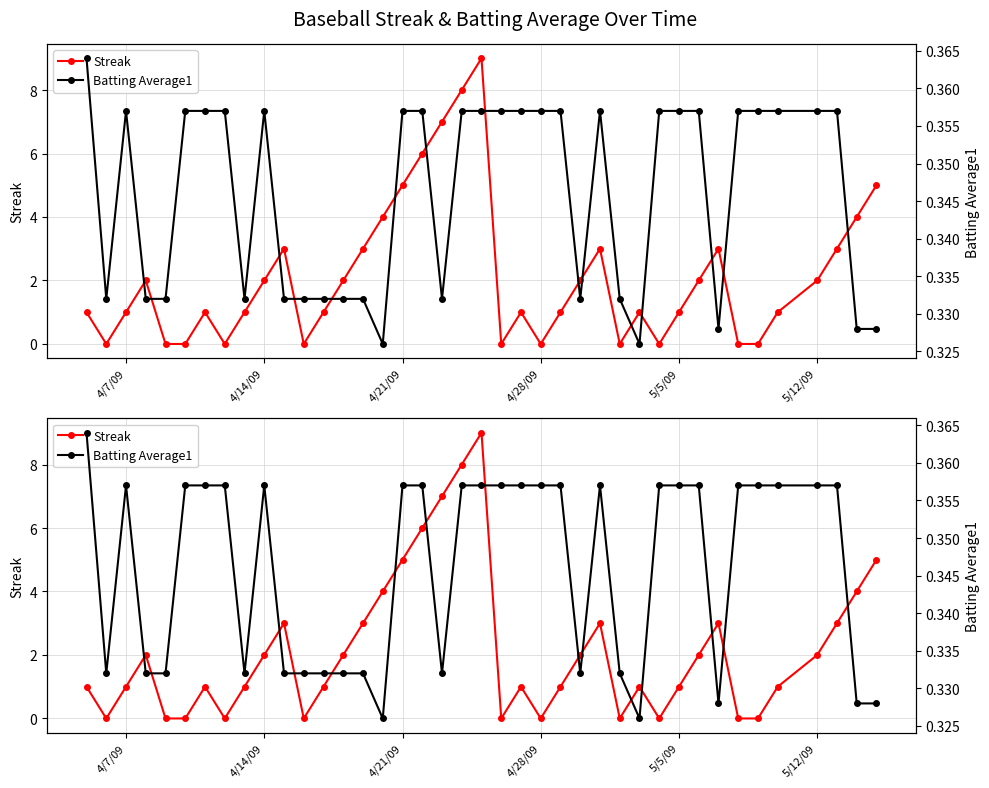

How many distinct data groups are displayed?

2